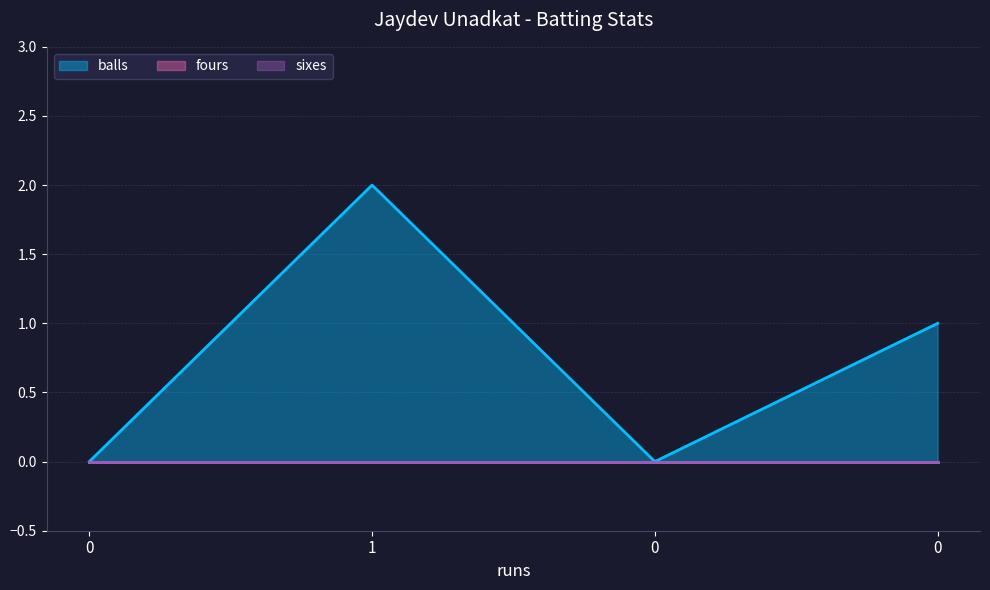

Reading right to left, transcribe all the data shown in this chart.

balls: 0=1	0=0	1=2	0=0
fours: 0=0	0=0	1=0	0=0
sixes: 0=0	0=0	1=0	0=0